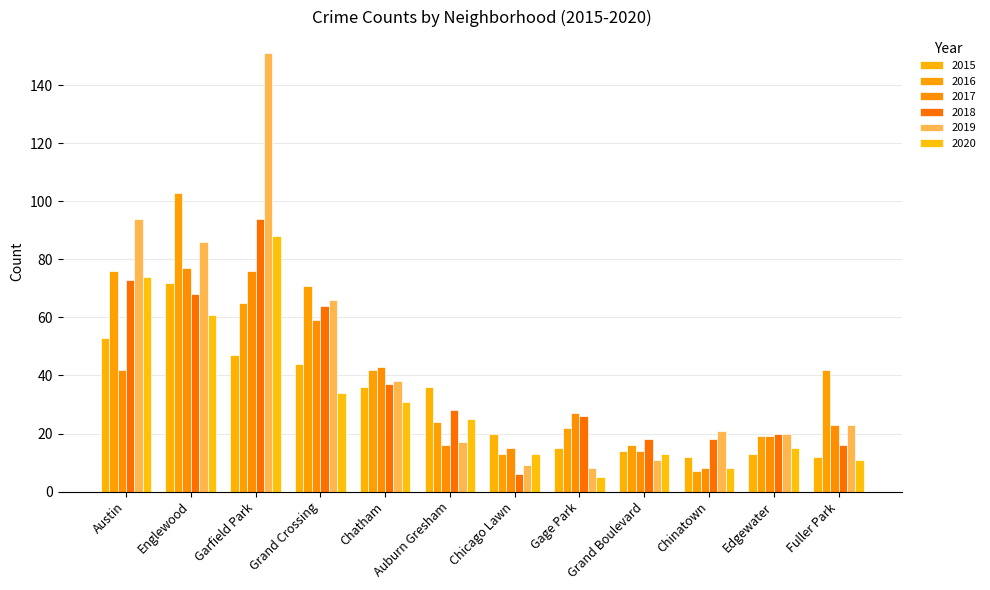

At which label is 2020 closest to 46?

Grand Crossing